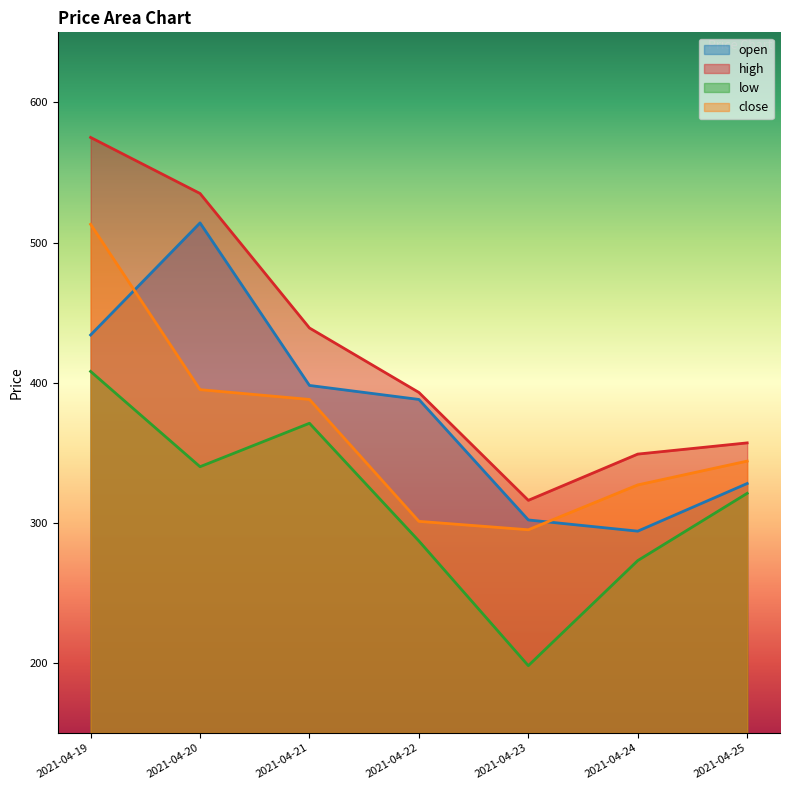

Where is the first local minimum for close?

2021-04-23